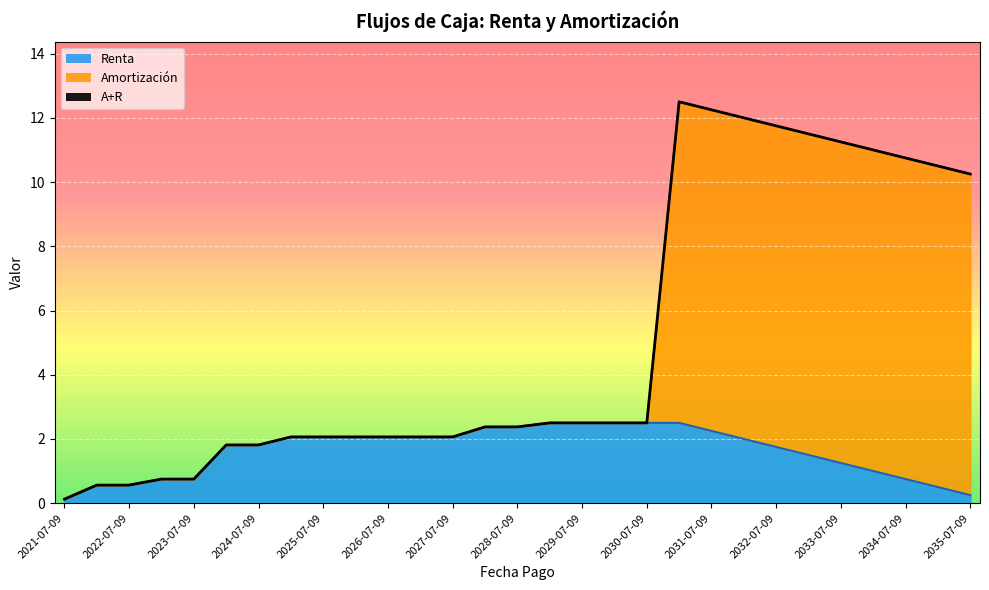

Which category has the lowest value in the Amortización series?

2021-07-09